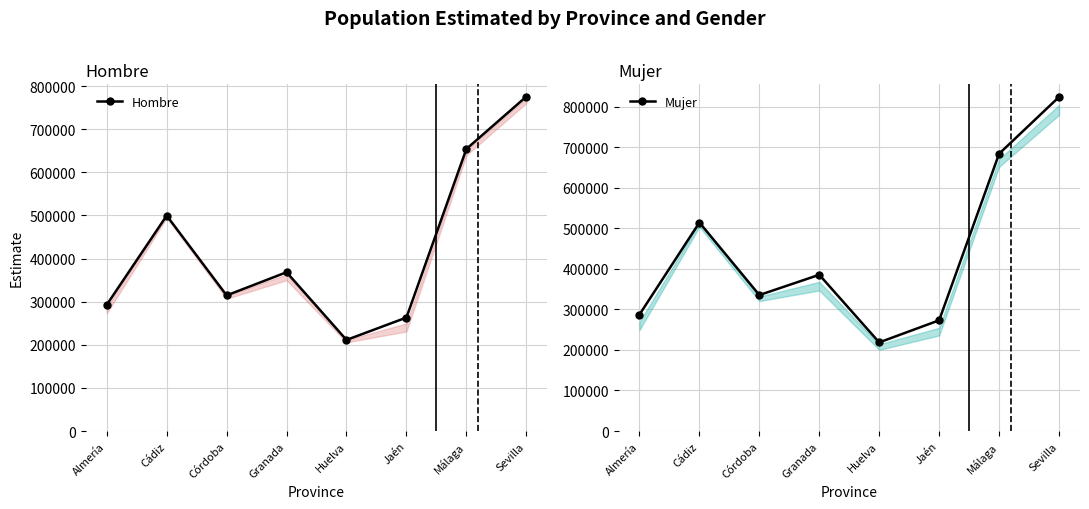

At which category is the sum across all series the highest?

Sevilla